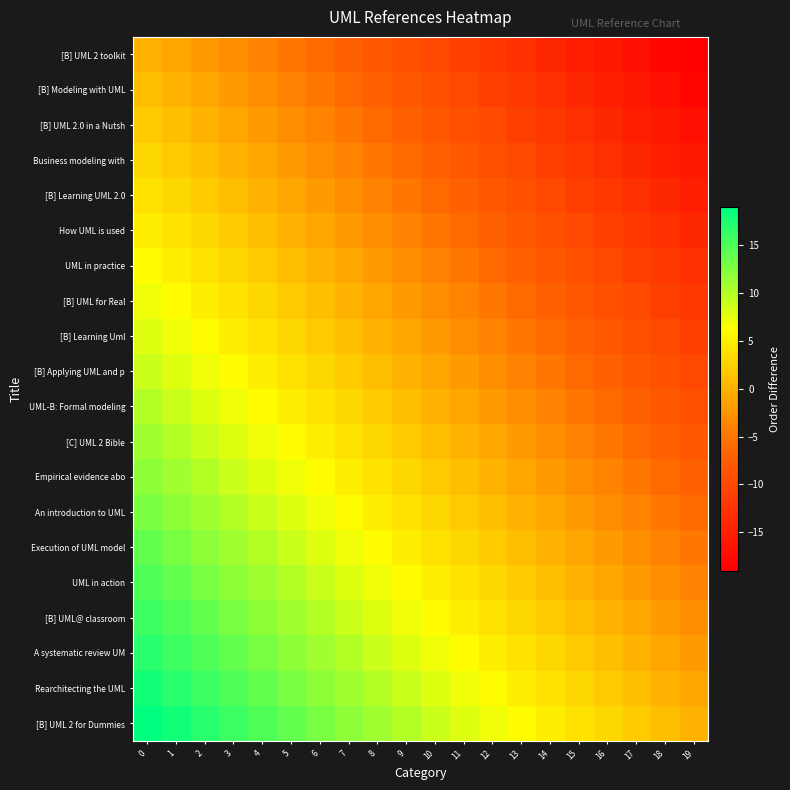

Reading left to right, list all the values displayed in this chart.

[B] UML 2 toolkit: 0=0	1=-1	2=-2	3=-3	4=-4	5=-5	6=-6	7=-7	8=-8	9=-9	10=-10	11=-11	12=-12	13=-13	14=-14	15=-15	16=-16	17=-17	18=-18	19=-19
[B] Modeling with UML: 0=1	1=0	2=-1	3=-2	4=-3	5=-4	6=-5	7=-6	8=-7	9=-8	10=-9	11=-10	12=-11	13=-12	14=-13	15=-14	16=-15	17=-16	18=-17	19=-18
[B] UML 2.0 in a Nutsh: 0=2	1=1	2=0	3=-1	4=-2	5=-3	6=-4	7=-5	8=-6	9=-7	10=-8	11=-9	12=-10	13=-11	14=-12	15=-13	16=-14	17=-15	18=-16	19=-17
Business modeling with: 0=3	1=2	2=1	3=0	4=-1	5=-2	6=-3	7=-4	8=-5	9=-6	10=-7	11=-8	12=-9	13=-10	14=-11	15=-12	16=-13	17=-14	18=-15	19=-16
[B] Learning UML 2.0: 0=4	1=3	2=2	3=1	4=0	5=-1	6=-2	7=-3	8=-4	9=-5	10=-6	11=-7	12=-8	13=-9	14=-10	15=-11	16=-12	17=-13	18=-14	19=-15
How UML is used: 0=5	1=4	2=3	3=2	4=1	5=0	6=-1	7=-2	8=-3	9=-4	10=-5	11=-6	12=-7	13=-8	14=-9	15=-10	16=-11	17=-12	18=-13	19=-14
UML in practice: 0=6	1=5	2=4	3=3	4=2	5=1	6=0	7=-1	8=-2	9=-3	10=-4	11=-5	12=-6	13=-7	14=-8	15=-9	16=-10	17=-11	18=-12	19=-13
[B] UML for Real: 0=7	1=6	2=5	3=4	4=3	5=2	6=1	7=0	8=-1	9=-2	10=-3	11=-4	12=-5	13=-6	14=-7	15=-8	16=-9	17=-10	18=-11	19=-12
[B] Learning Uml: 0=8	1=7	2=6	3=5	4=4	5=3	6=2	7=1	8=0	9=-1	10=-2	11=-3	12=-4	13=-5	14=-6	15=-7	16=-8	17=-9	18=-10	19=-11
[B] Applying UML and p: 0=9	1=8	2=7	3=6	4=5	5=4	6=3	7=2	8=1	9=0	10=-1	11=-2	12=-3	13=-4	14=-5	15=-6	16=-7	17=-8	18=-9	19=-10
UML-B: Formal modeling: 0=10	1=9	2=8	3=7	4=6	5=5	6=4	7=3	8=2	9=1	10=0	11=-1	12=-2	13=-3	14=-4	15=-5	16=-6	17=-7	18=-8	19=-9
[C] UML 2 Bible: 0=11	1=10	2=9	3=8	4=7	5=6	6=5	7=4	8=3	9=2	10=1	11=0	12=-1	13=-2	14=-3	15=-4	16=-5	17=-6	18=-7	19=-8
Empirical evidence abo: 0=12	1=11	2=10	3=9	4=8	5=7	6=6	7=5	8=4	9=3	10=2	11=1	12=0	13=-1	14=-2	15=-3	16=-4	17=-5	18=-6	19=-7
An introduction to UML: 0=13	1=12	2=11	3=10	4=9	5=8	6=7	7=6	8=5	9=4	10=3	11=2	12=1	13=0	14=-1	15=-2	16=-3	17=-4	18=-5	19=-6
Execution of UML model: 0=14	1=13	2=12	3=11	4=10	5=9	6=8	7=7	8=6	9=5	10=4	11=3	12=2	13=1	14=0	15=-1	16=-2	17=-3	18=-4	19=-5
UML in action: 0=15	1=14	2=13	3=12	4=11	5=10	6=9	7=8	8=7	9=6	10=5	11=4	12=3	13=2	14=1	15=0	16=-1	17=-2	18=-3	19=-4
[B] UML@ classroom: 0=16	1=15	2=14	3=13	4=12	5=11	6=10	7=9	8=8	9=7	10=6	11=5	12=4	13=3	14=2	15=1	16=0	17=-1	18=-2	19=-3
A systematic review UM: 0=17	1=16	2=15	3=14	4=13	5=12	6=11	7=10	8=9	9=8	10=7	11=6	12=5	13=4	14=3	15=2	16=1	17=0	18=-1	19=-2
Rearchitecting the UML: 0=18	1=17	2=16	3=15	4=14	5=13	6=12	7=11	8=10	9=9	10=8	11=7	12=6	13=5	14=4	15=3	16=2	17=1	18=0	19=-1
[B] UML 2 for Dummies: 0=19	1=18	2=17	3=16	4=15	5=14	6=13	7=12	8=11	9=10	10=9	11=8	12=7	13=6	14=5	15=4	16=3	17=2	18=1	19=0